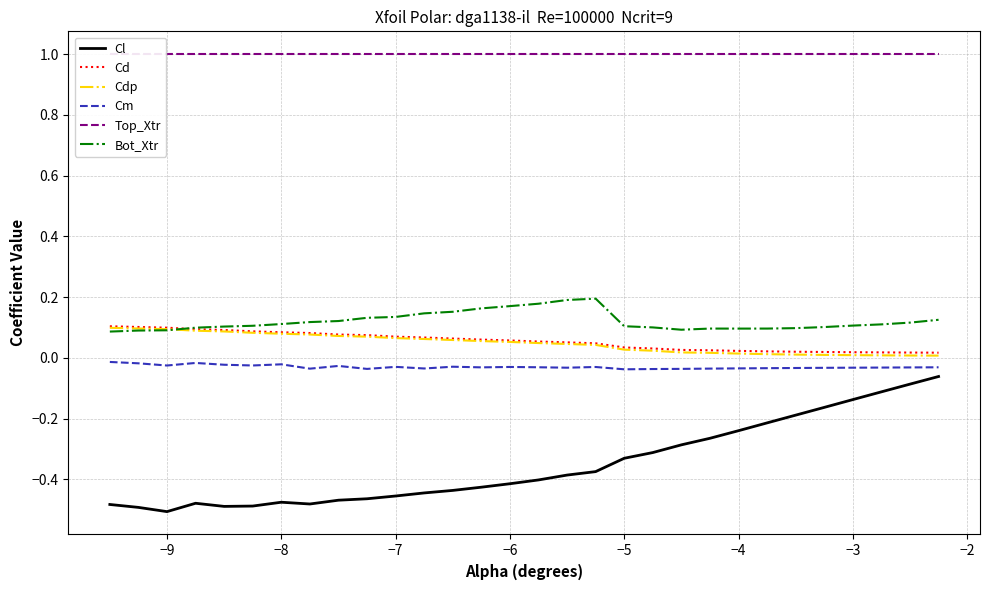

True or false: Cm and Cd cross at least once.

False